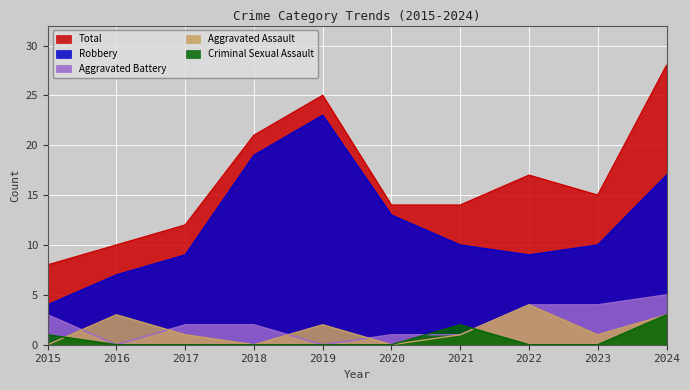

What is the spread (max minus min) of values at 2020?

14